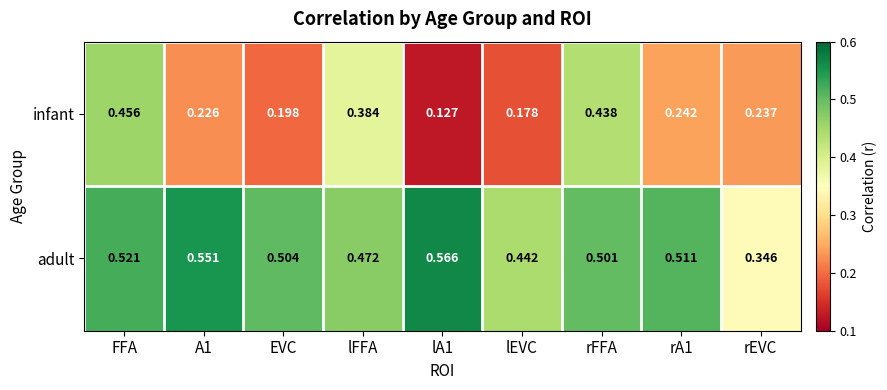

At lA1, list the series in order from smallest to largest.

infant, adult